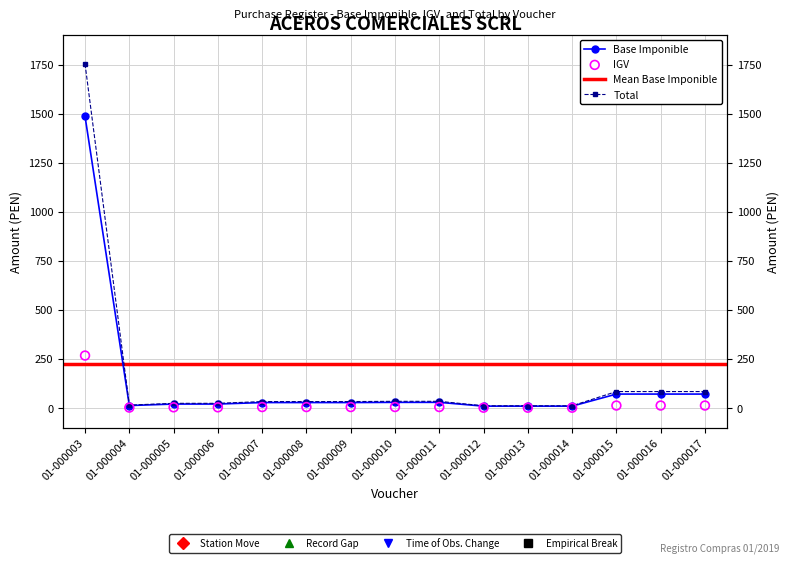

What is the total value across all series at 01-000012?

22.8